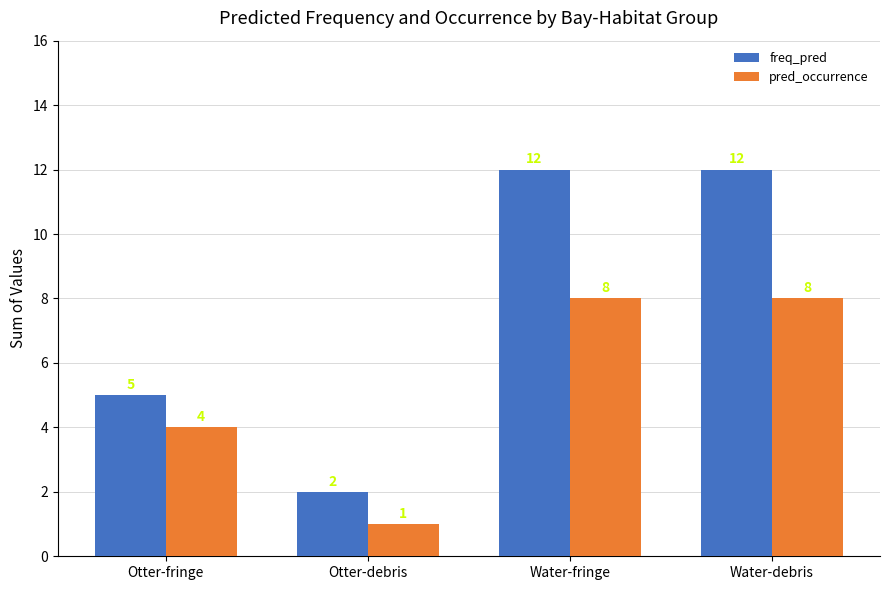

Count the pred_occurrence values in the range 4 to 8.

3